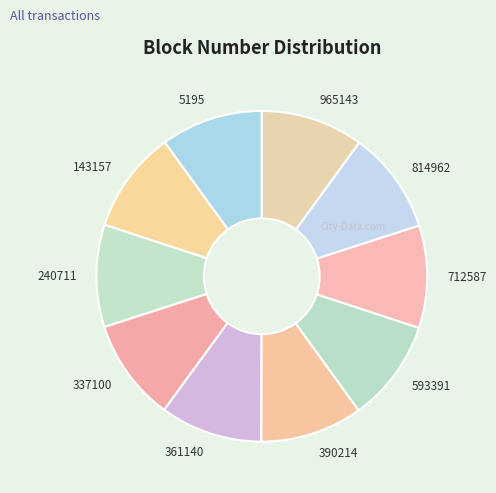

Does 712587 represent more than half of the total?

No